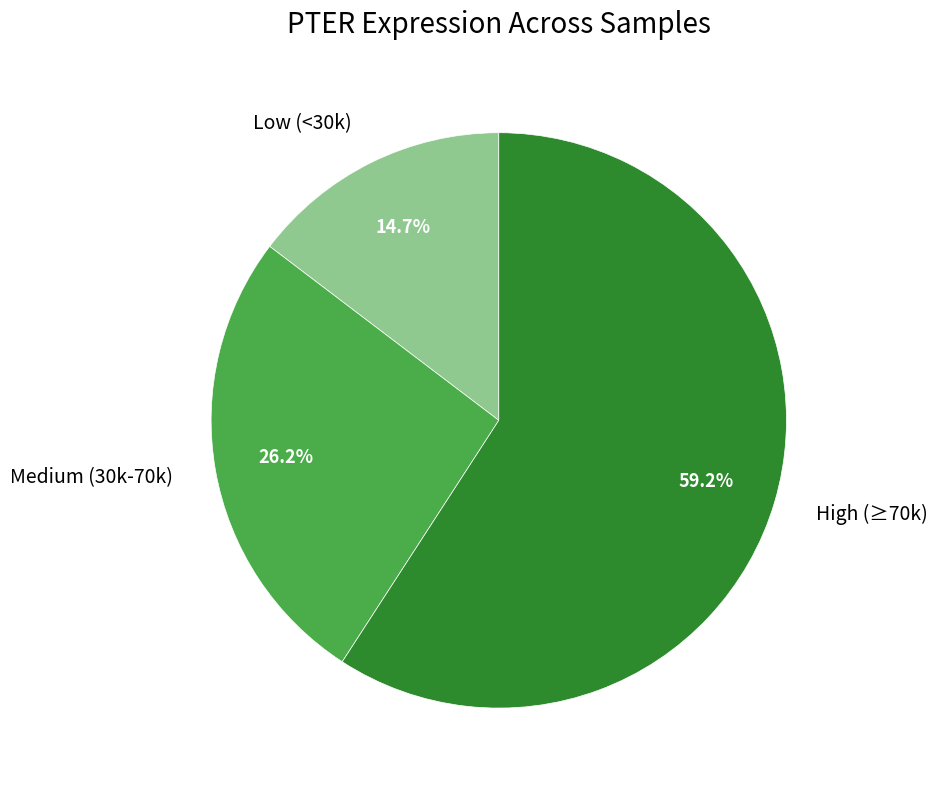

Between Low (<30k) and Medium (30k-70k), which is larger?

Medium (30k-70k)